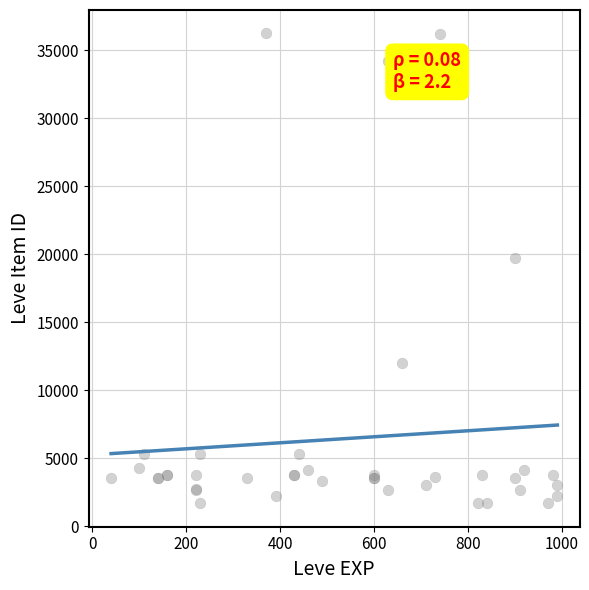

What Y value in the scatter plot is closest to 18967?

19744